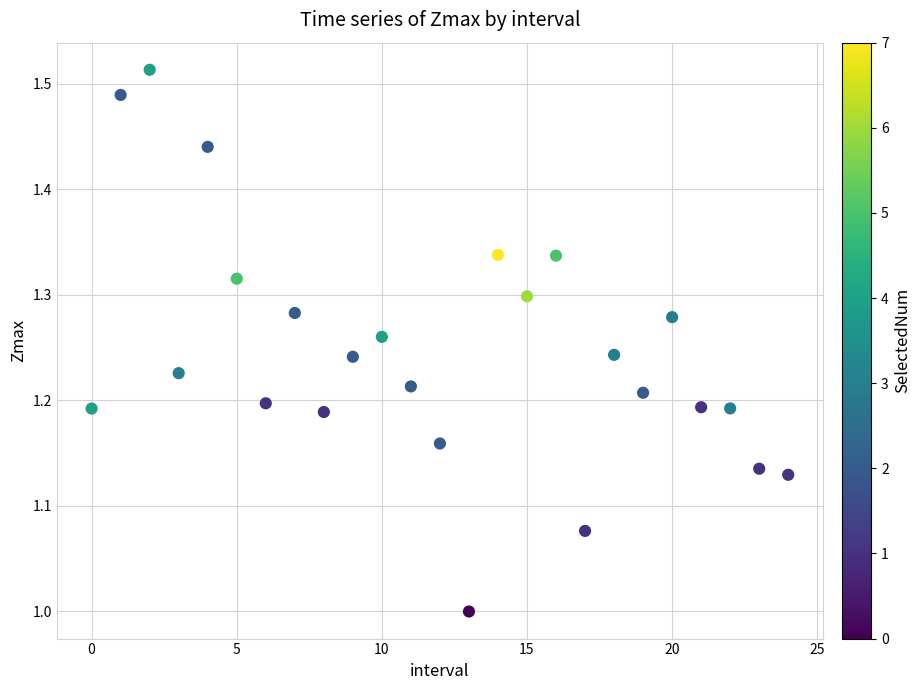

What is the range of Y values (max minus min)?

0.5